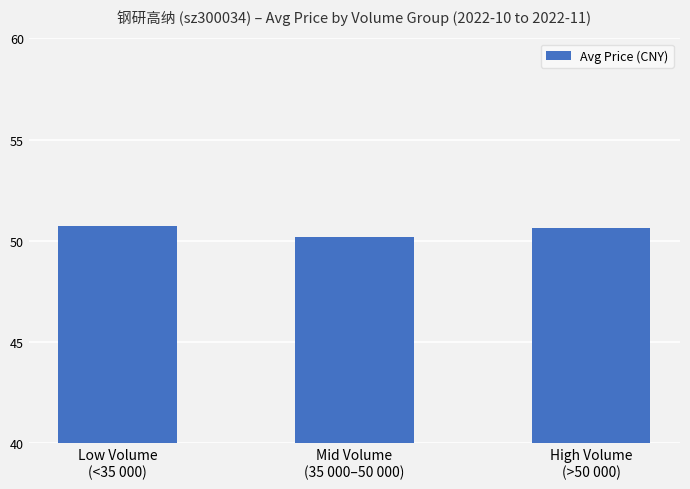

What is the value of the 1st bar from the left?

50.7